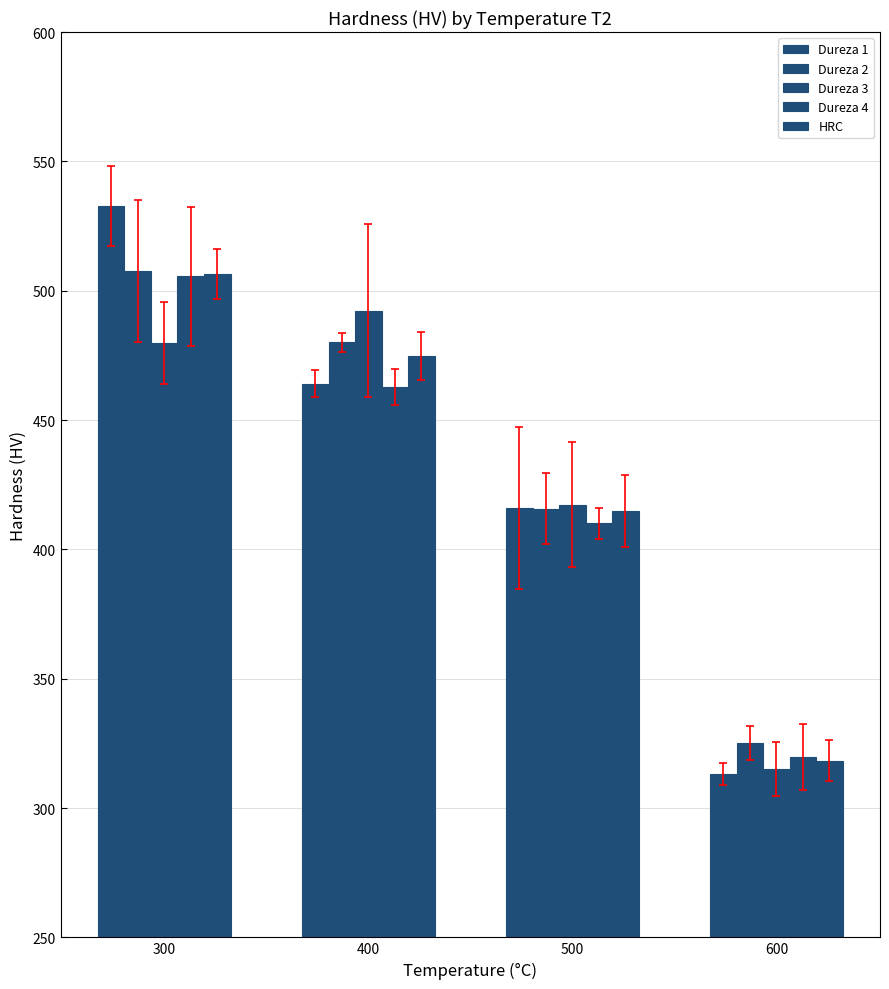

What is the total value across all series at 500?

2073.8